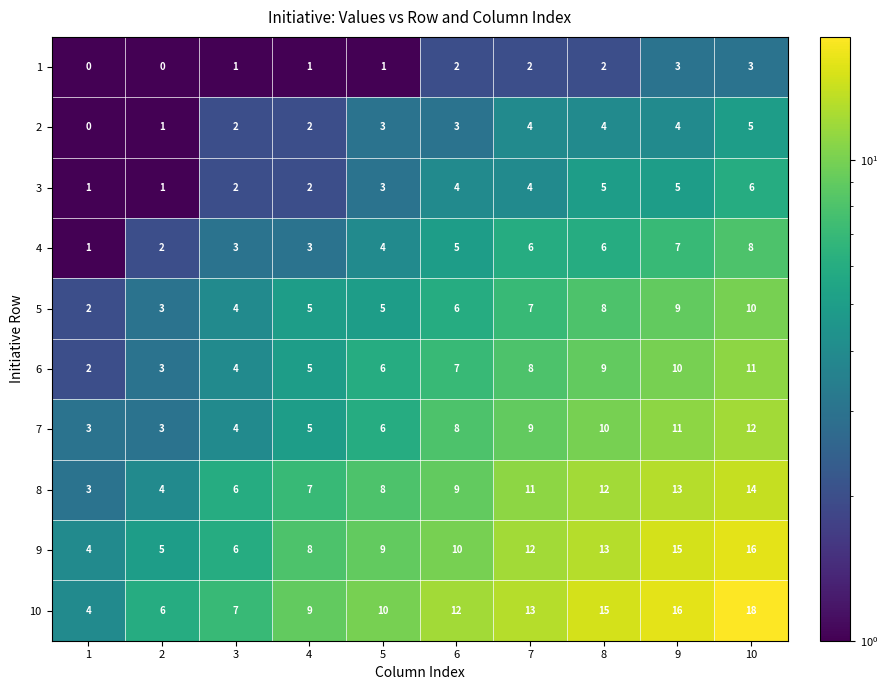

Read the 5 value at 5.

5